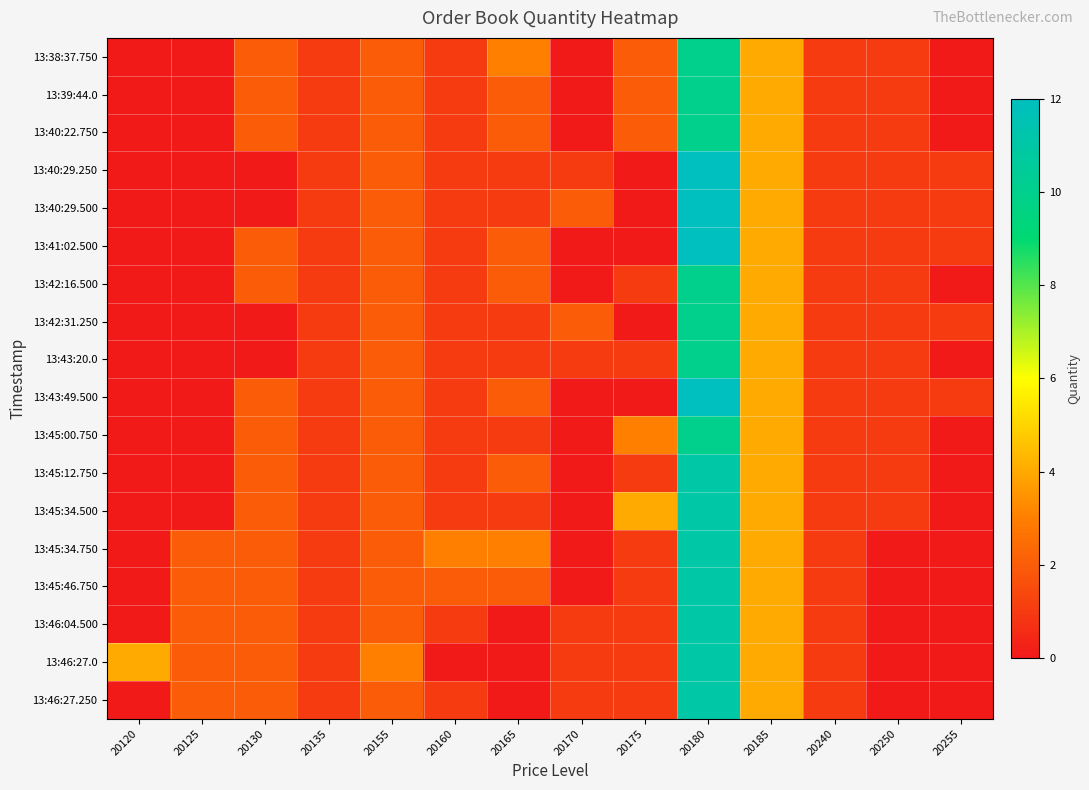

How many data points does each series have?

14